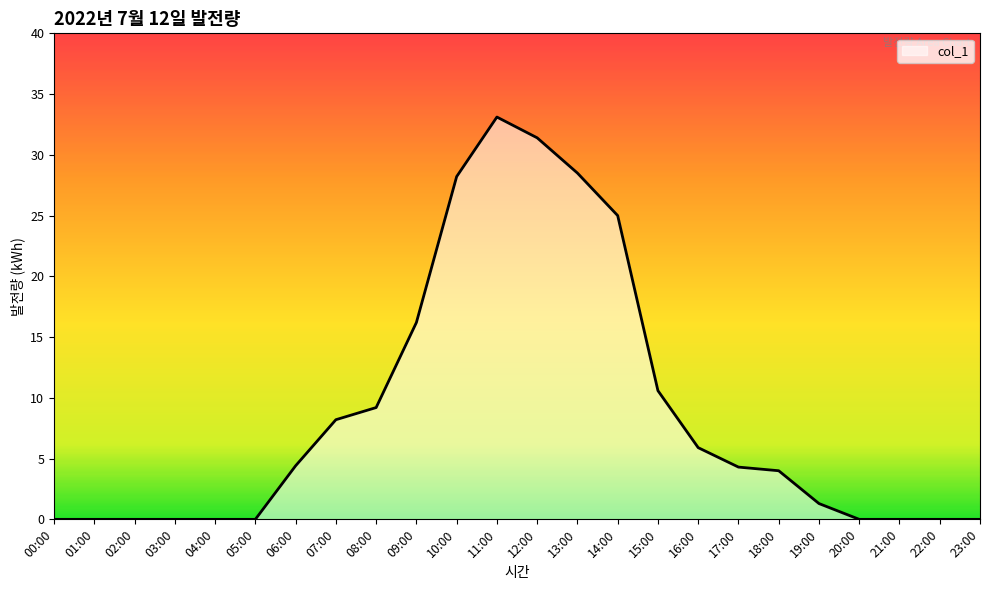

What is the difference between the maximum and minimum values?

33.1